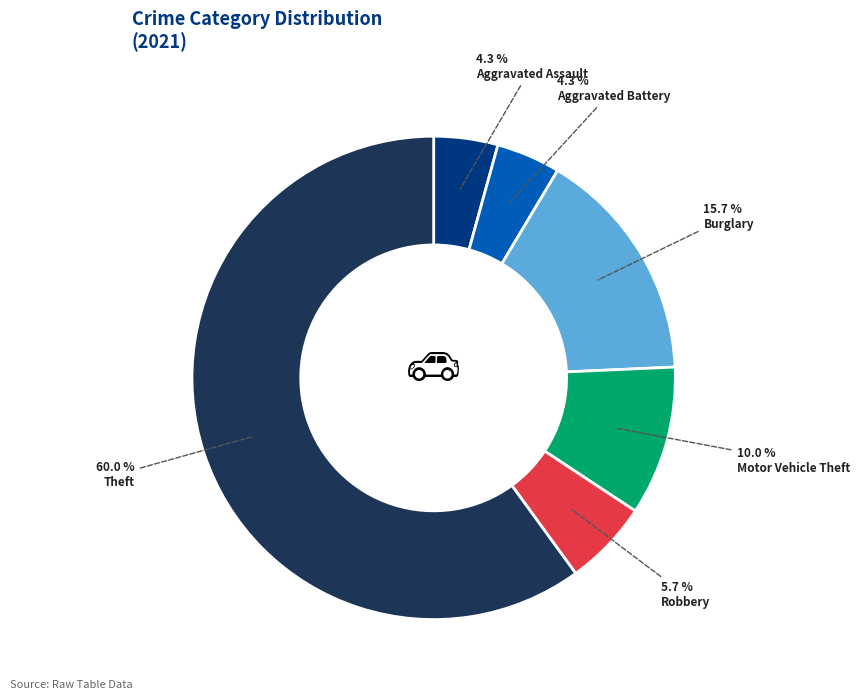

Is there any slice that represents more than half of the pie?

Yes